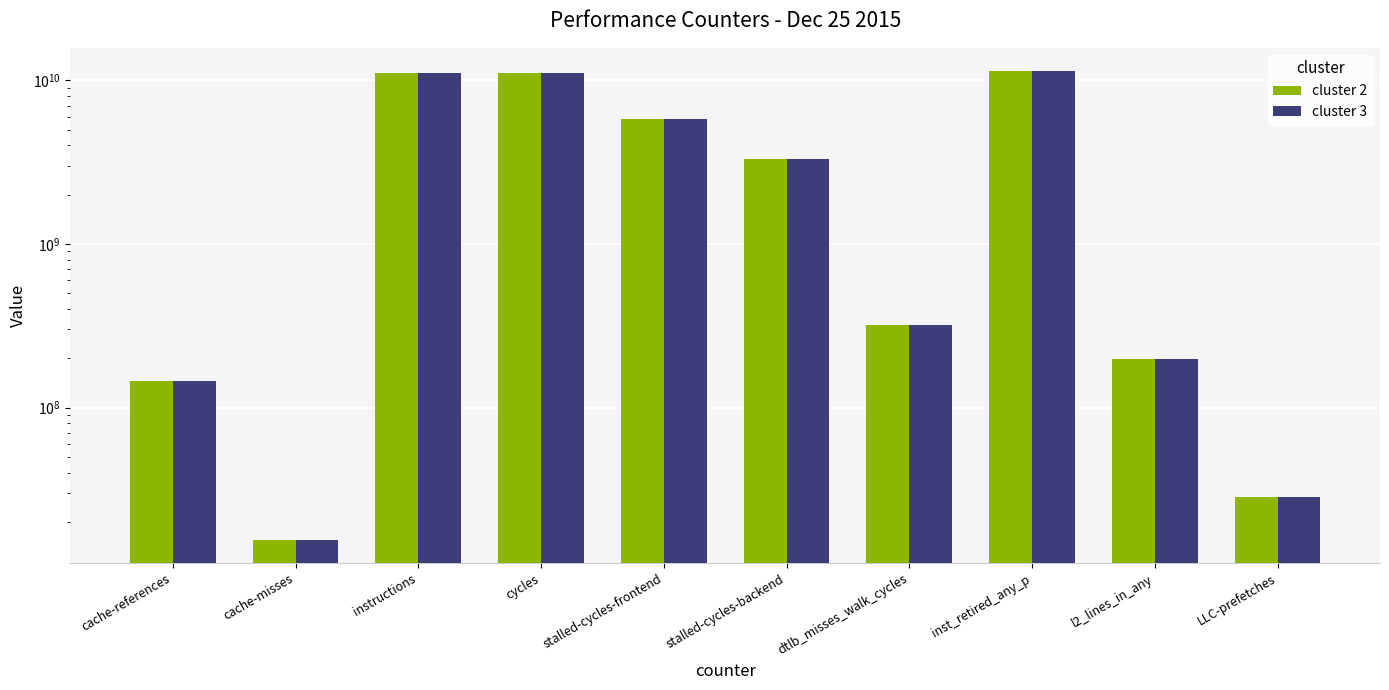

What is the label of the 5th bar from the left?

stalled-cycles-frontend